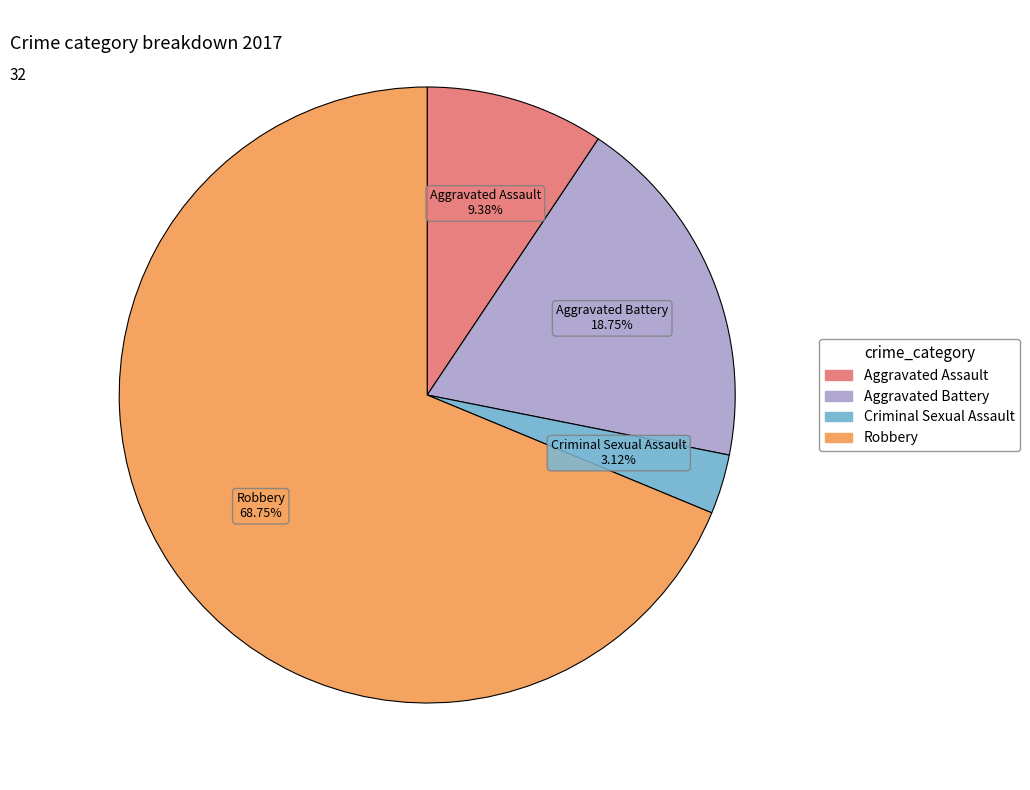

Rank the categories by value from lowest to highest.

Criminal Sexual Assault, Aggravated Assault, Aggravated Battery, Robbery